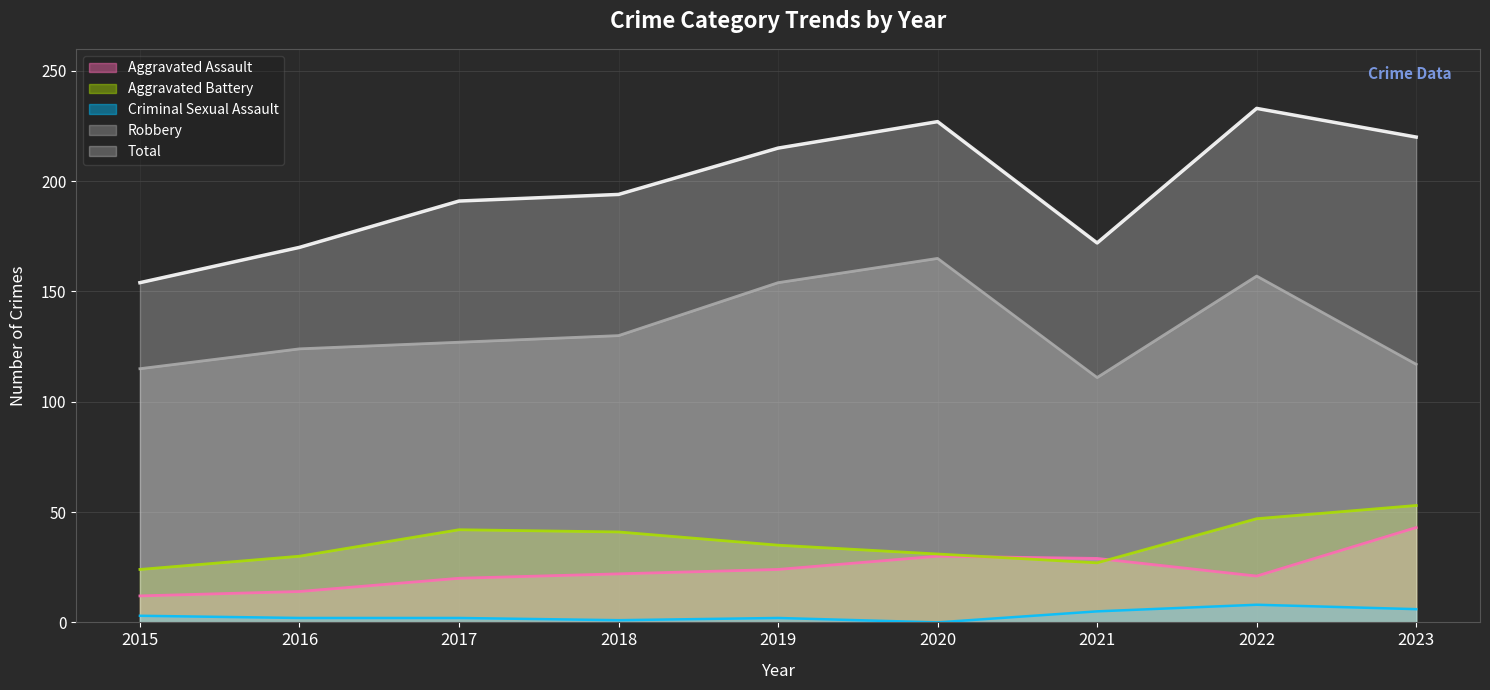

What is the sum of the Aggravated Assault values at 2017 and 2022?

41